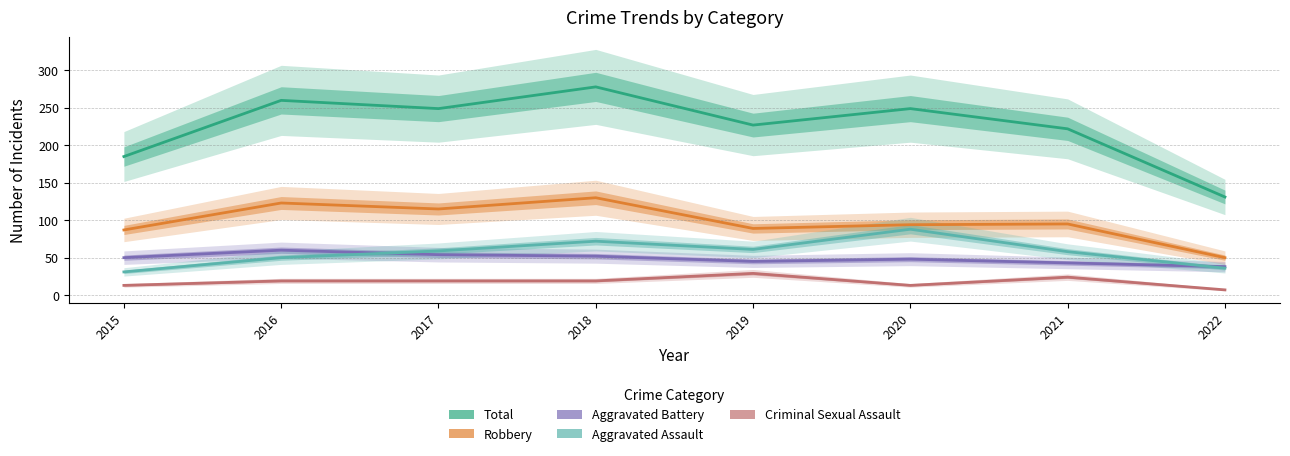

The value of Aggravated Assault at 2015 is 31. True or false?

True